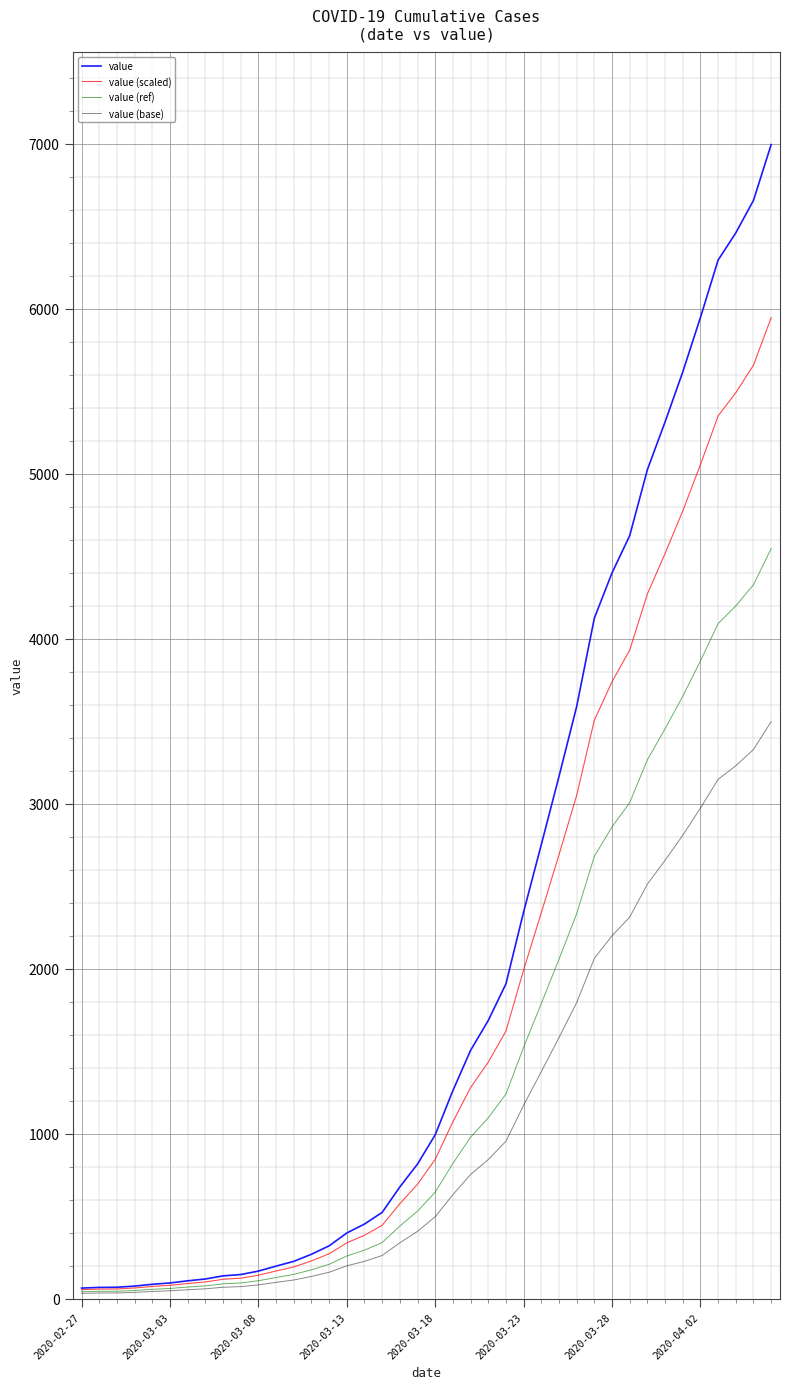

Rank the series by their average value, from lowest to highest.

value (base), value (ref), value (scaled), value